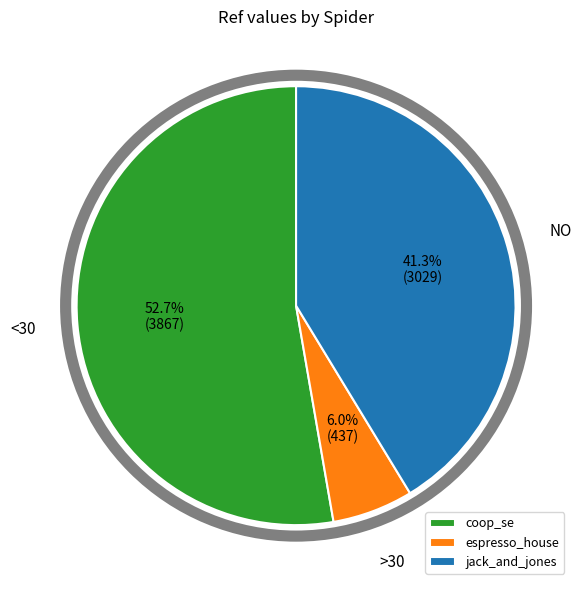

What is the ratio of the value at espresso_house to the value at jack_and_jones?

0.1